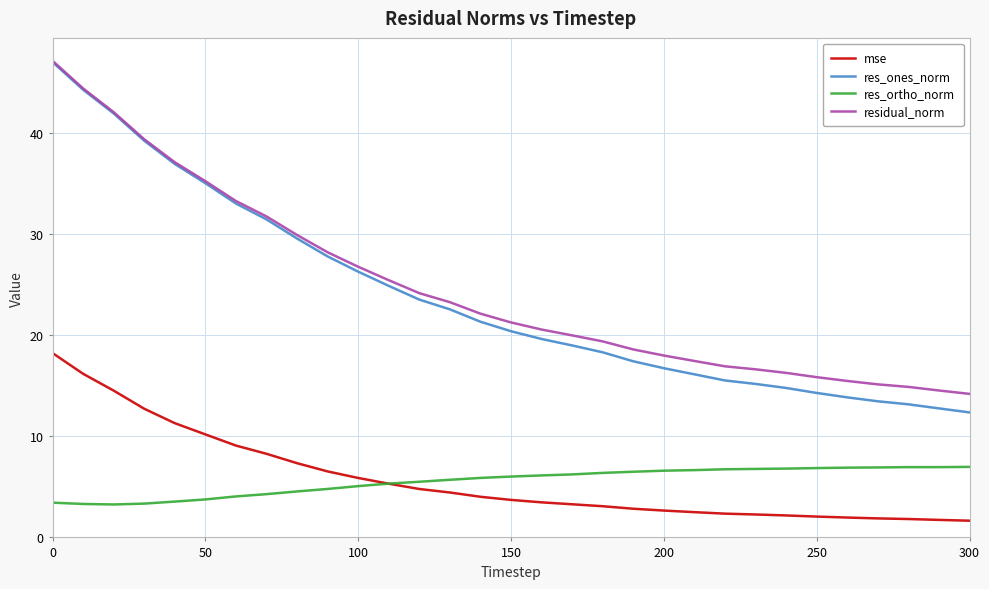

True or false: residual_norm and res_ortho_norm cross at least once.

False